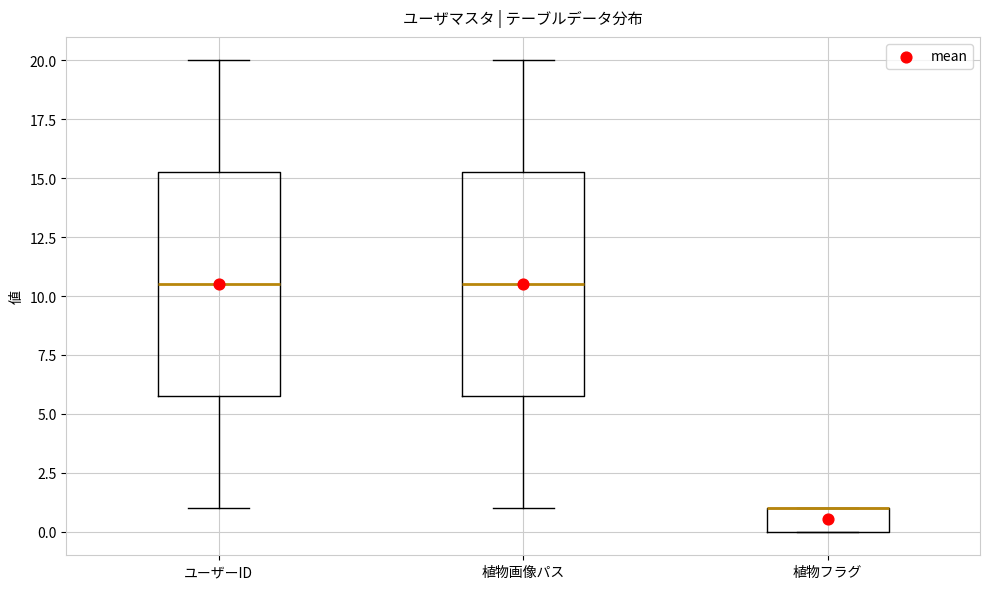

Reading left to right, transcribe this box plot: for each box, give where its median line is, the range the box spans, and where its two whiskers end, as read against the y-axis. The values are not printed on the chart, so give them approximately, as read against the axis.

ユーザーID: median 10.5, box 6.0 to 15.5, whiskers 1.0 to 20.0
植物画像パス: median 10.5, box 6.0 to 15.5, whiskers 1.0 to 20.0
植物フラグ: median 1.0 (drawn on the box's upper edge), box 0.0 to 1.0, whiskers 0.0 to 1.0